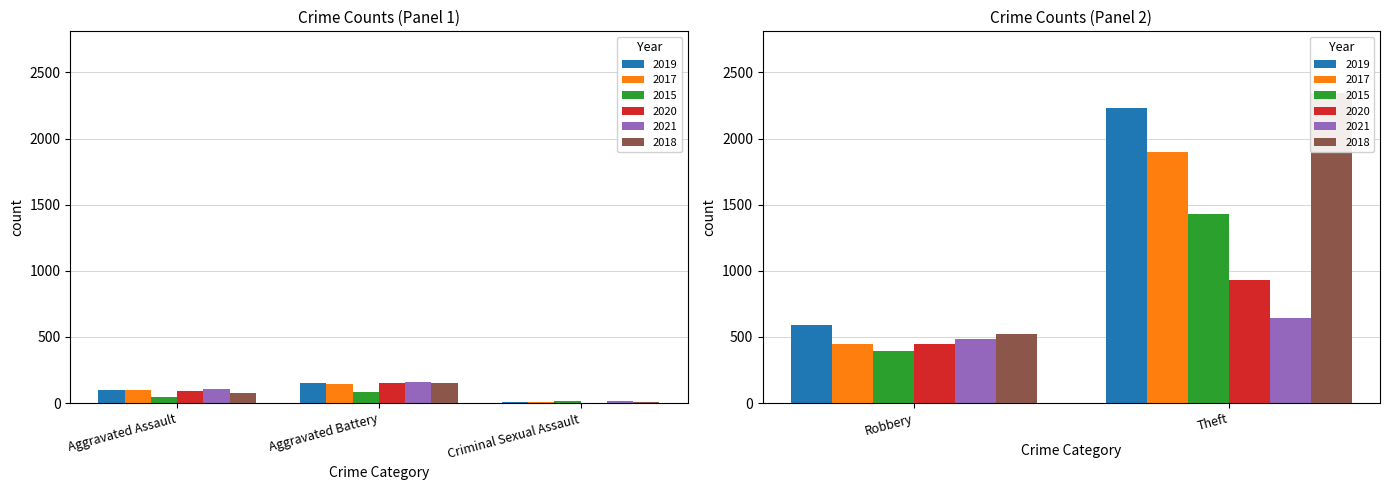

Which series has the largest total across all categories?

2018